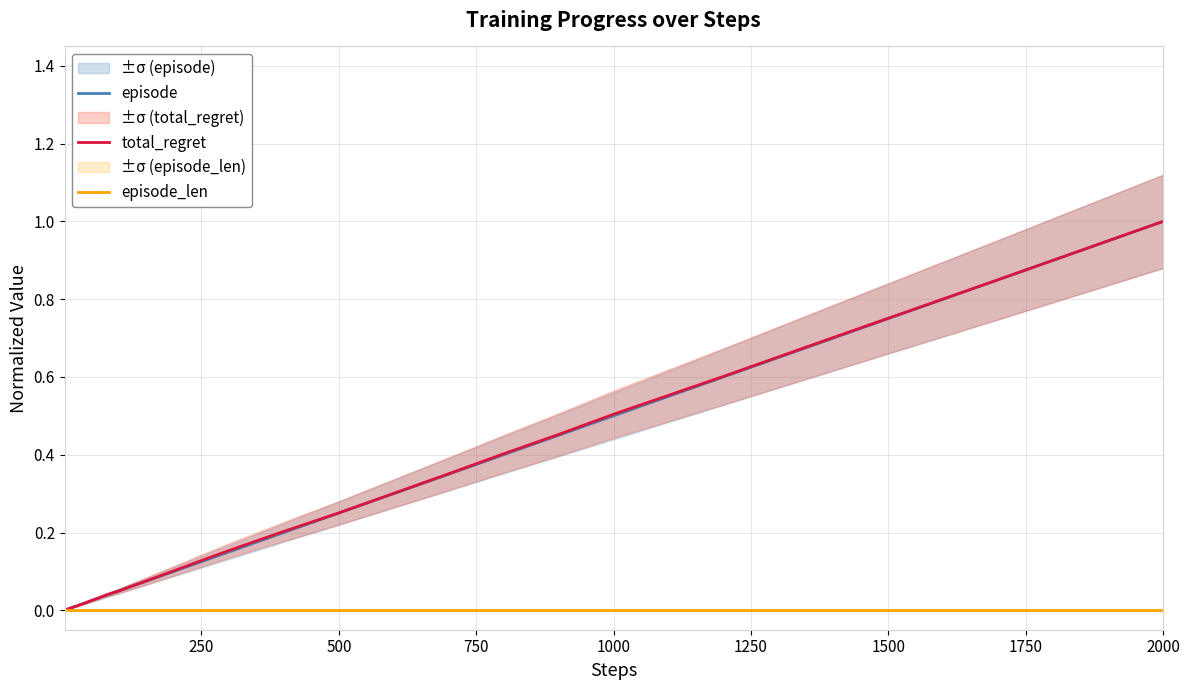

What is the maximum value for total_regret?

1.0